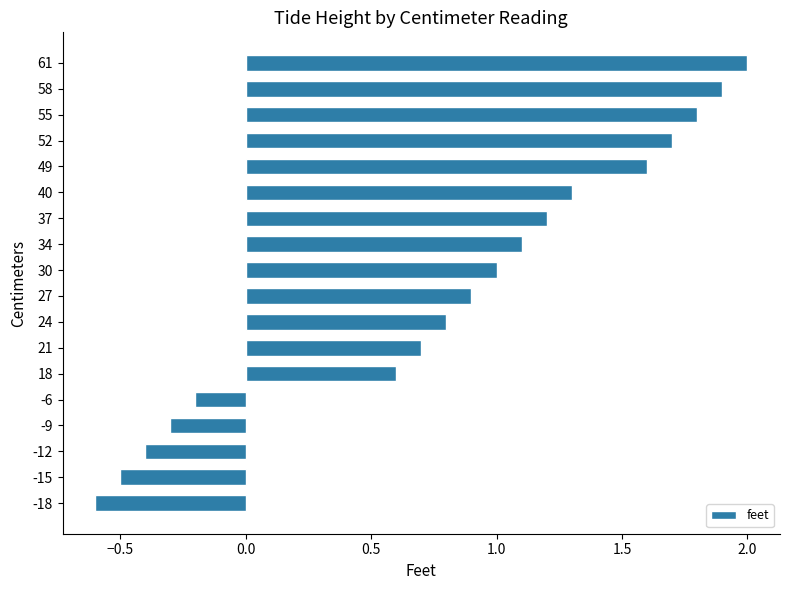

What is the change in value from 34 to 40?

+0.2